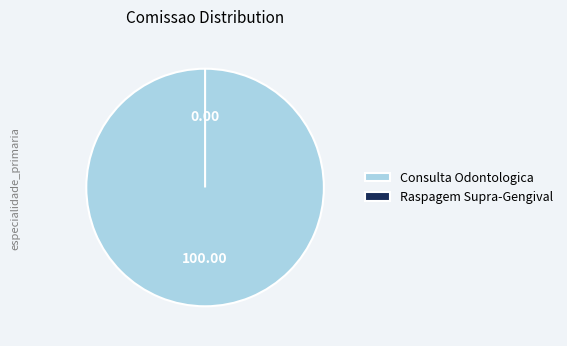

True or false: Daniel De Oliveira Santos Junior (Endodontia - Raspagem) accounts for 0% of the total.

True